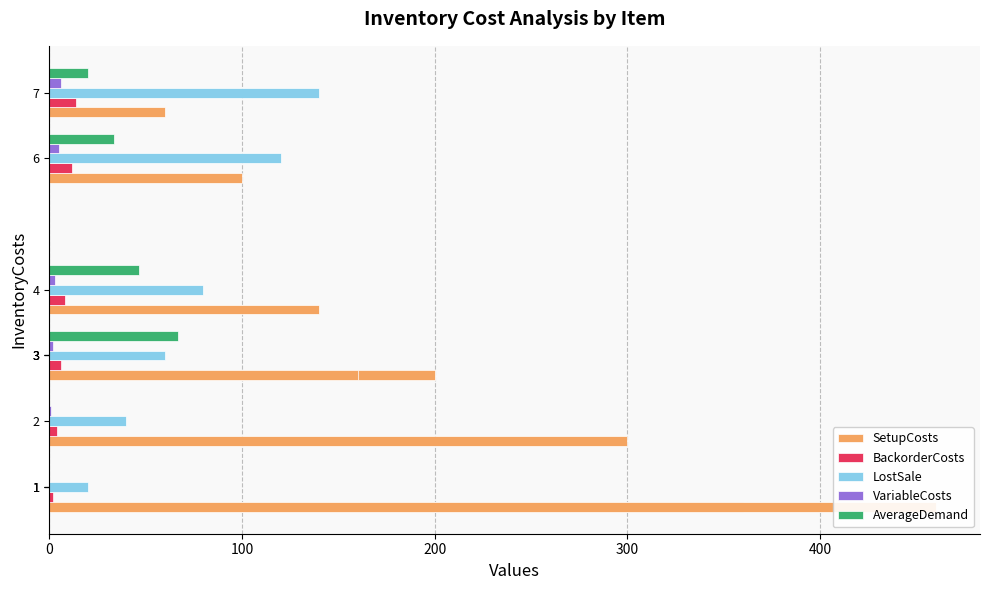

Which series has the largest total across all categories?

SetupCosts